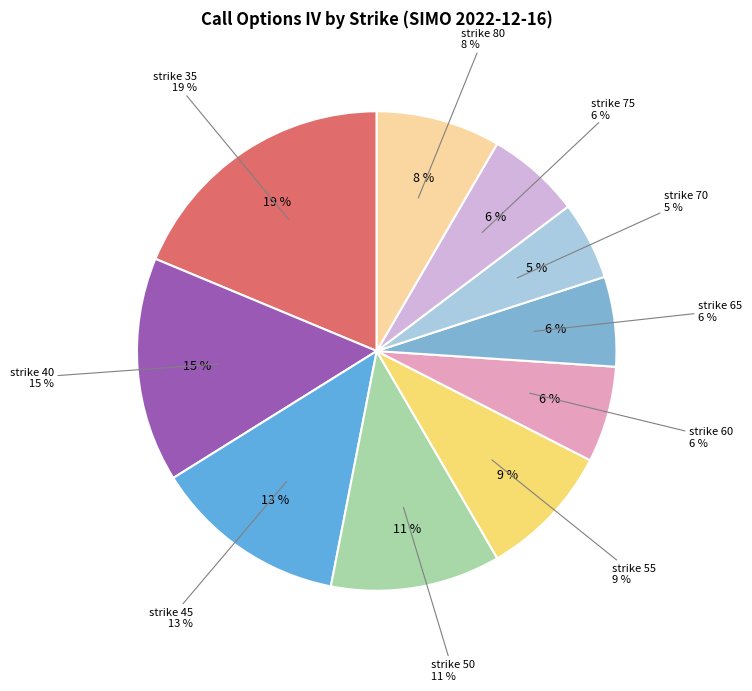

To the nearest percent, what is the difference between the strike 75 and strike 70 slice percentages?

1%